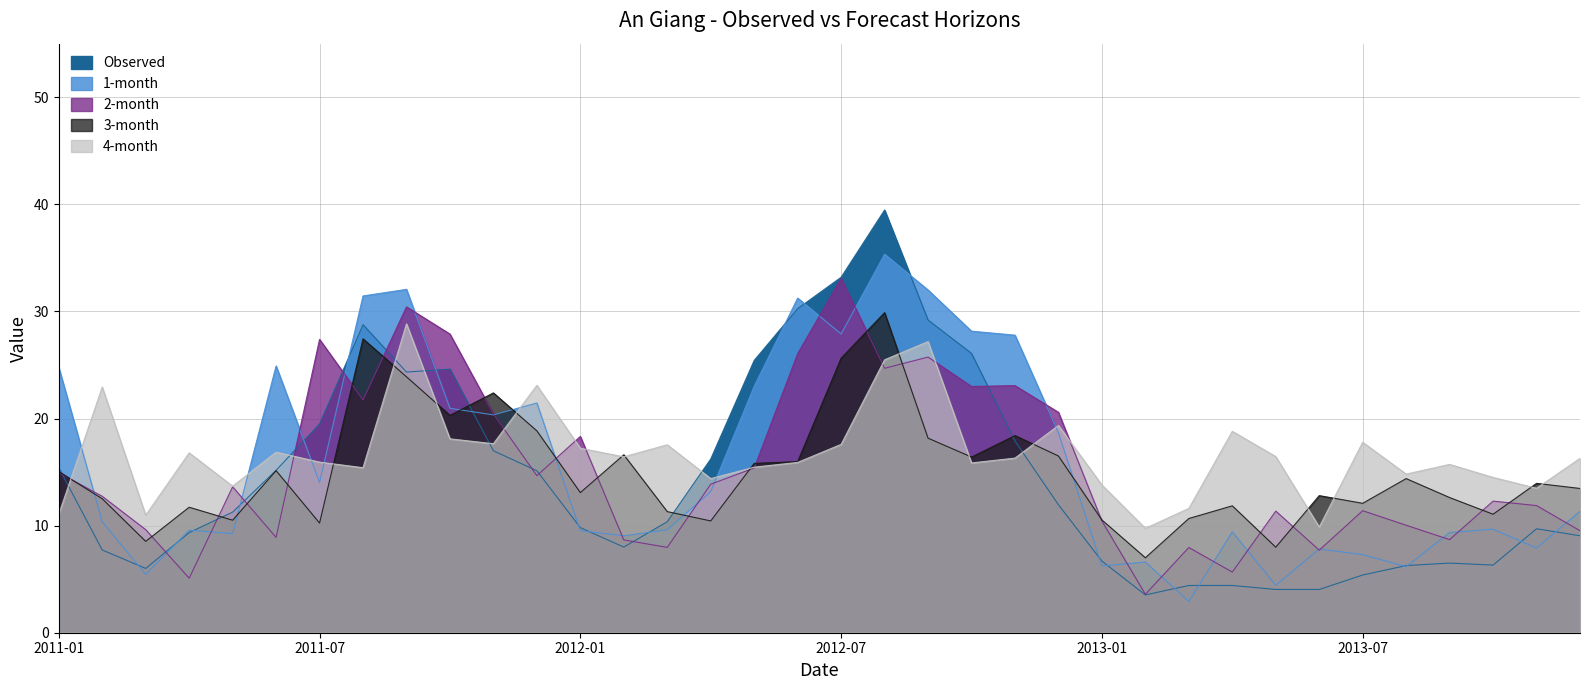

How many intersections are there between Observed and 3-month?

5